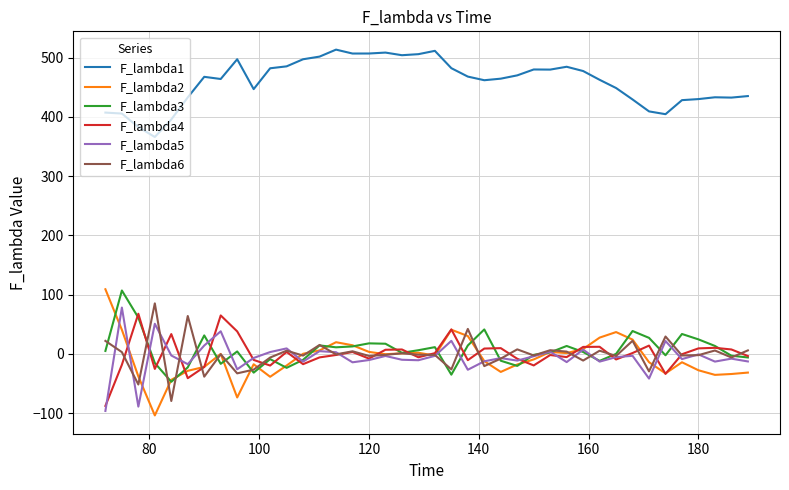

What is the minimum value shown in the chart?

-103.7